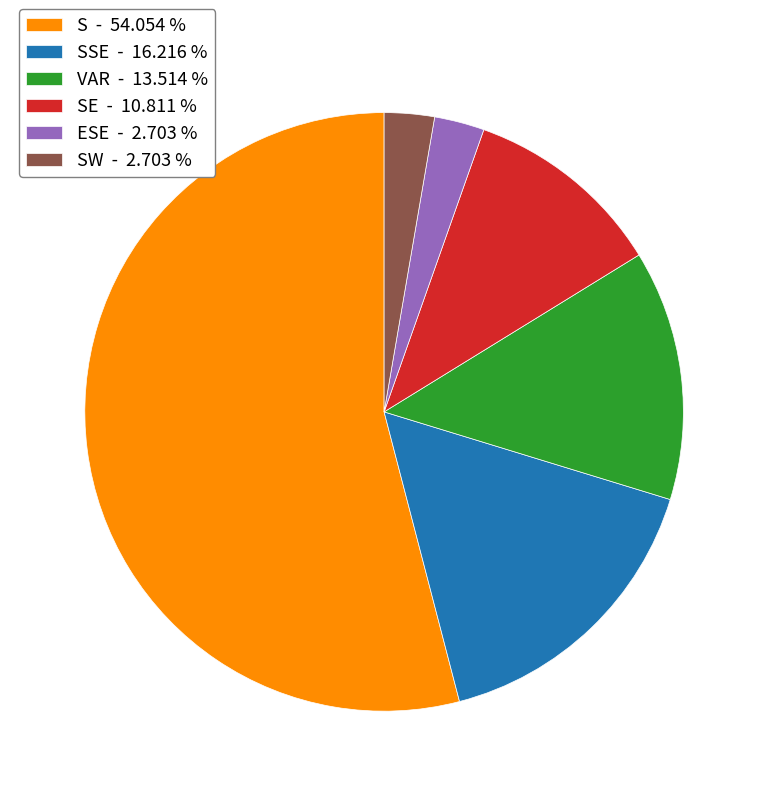

Which slice is the largest?

S - 54.054 %